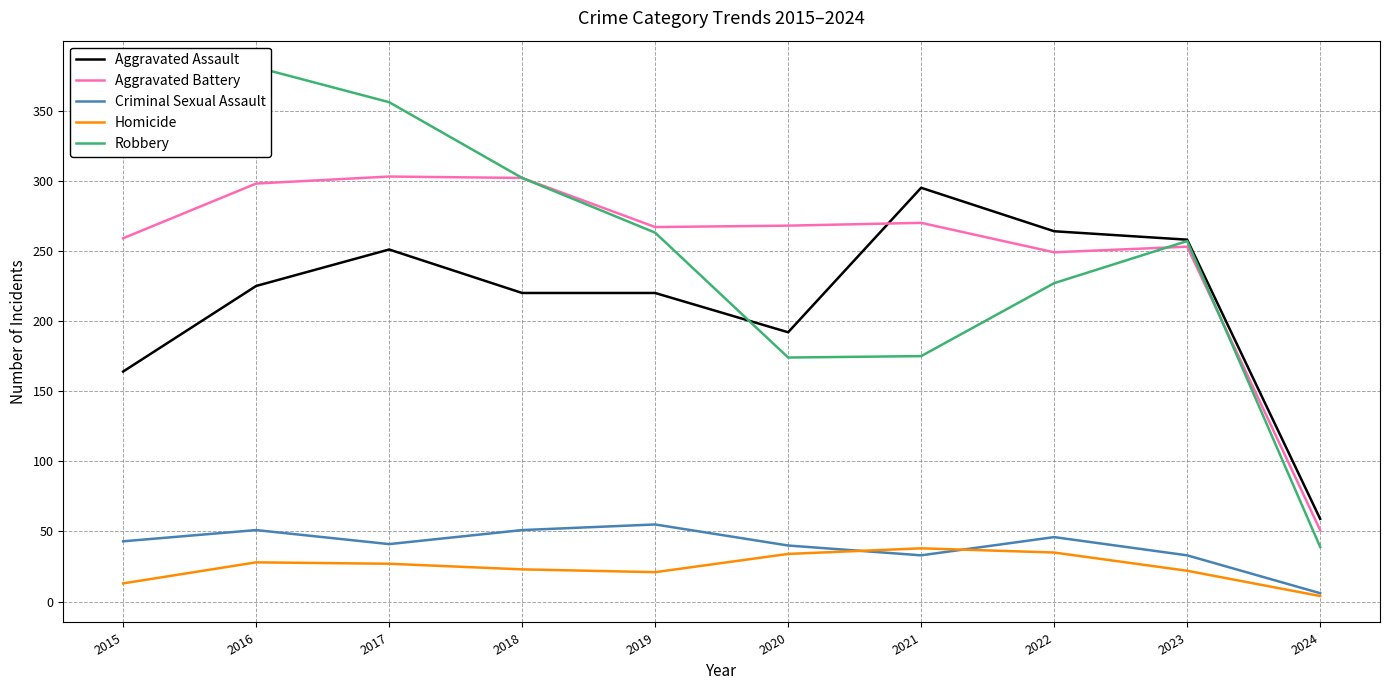

What is the average value of the Aggravated Assault series?

215